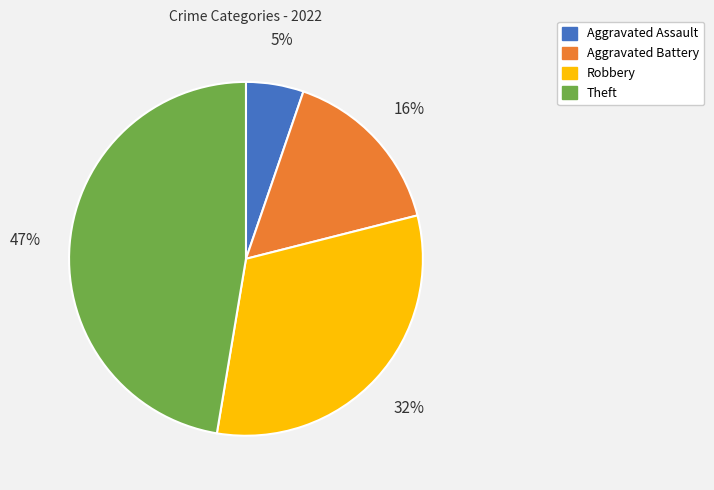

To the nearest percent, what is the difference between the largest and smallest slice percentages?

42%